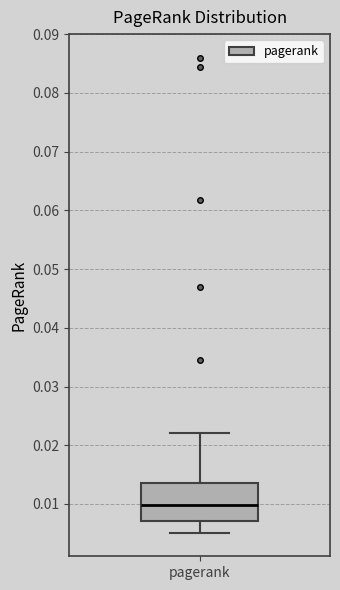

Transcribe this box plot: give where the median line is, the range the box spans, and where the two whiskers end, as read against the y-axis. The values are not printed on the chart, so give them approximately, as read against the axis.

median 0.010, box 0.007 to 0.014, whiskers 0.005 to 0.022